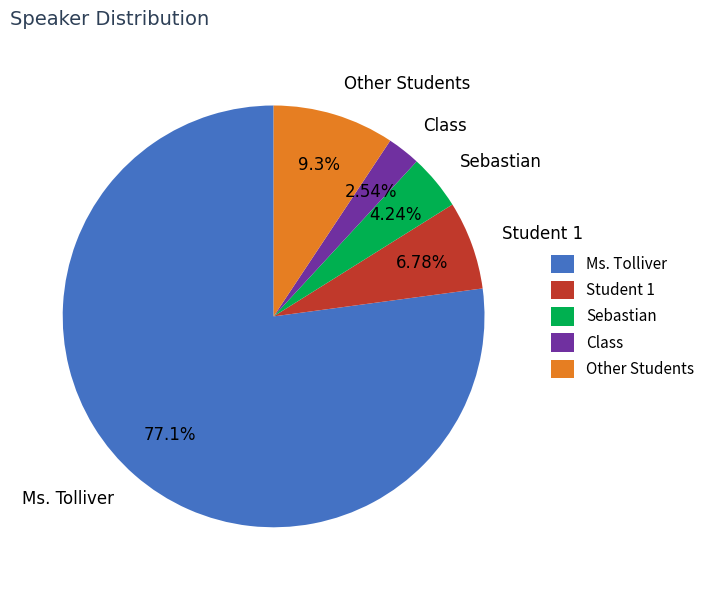

Which slice is the smallest?

Class